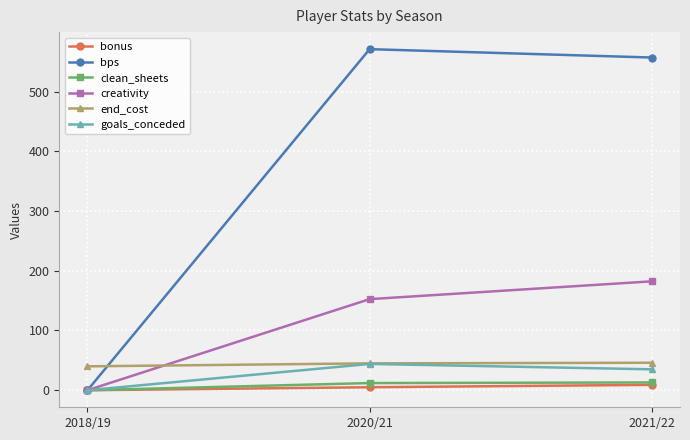

What is the difference between the maximum and minimum values in the creativity series?

182.3